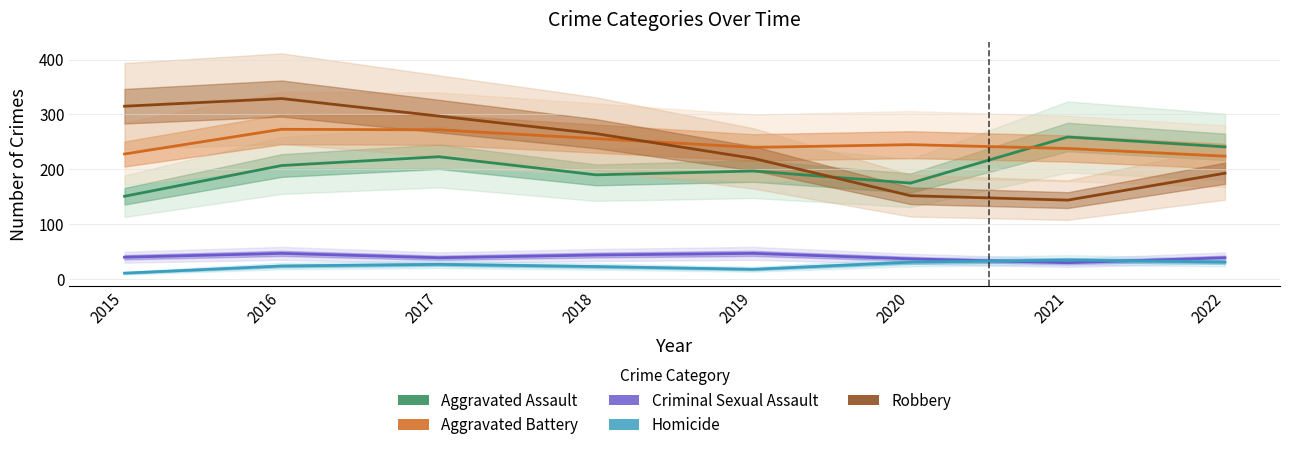

What is the difference between the highest and lowest values at 2017?

270